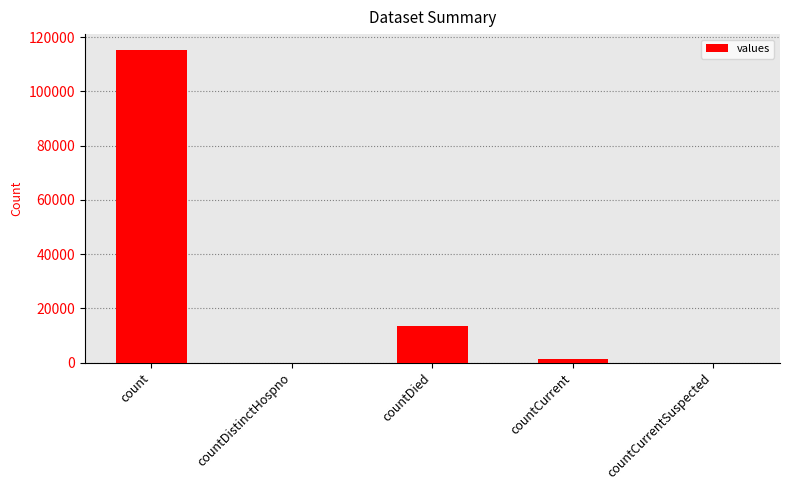

Is it true that the value at countDied is 20325?

False